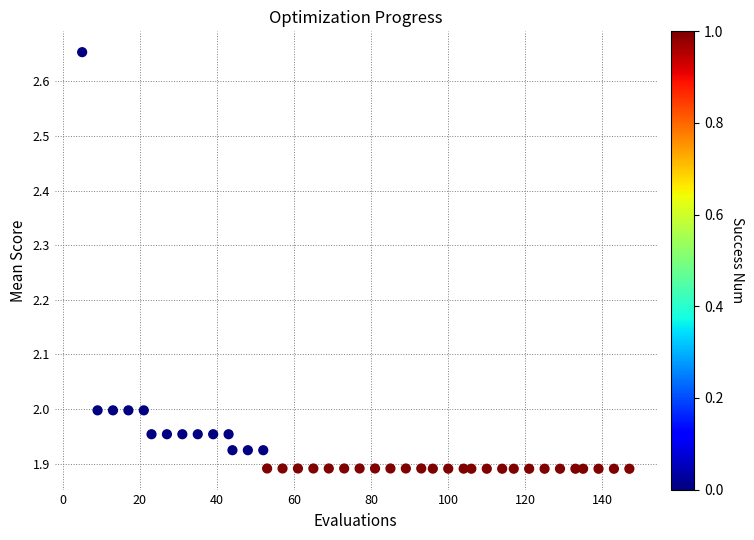

What is the range of Y values (max minus min)?

0.8